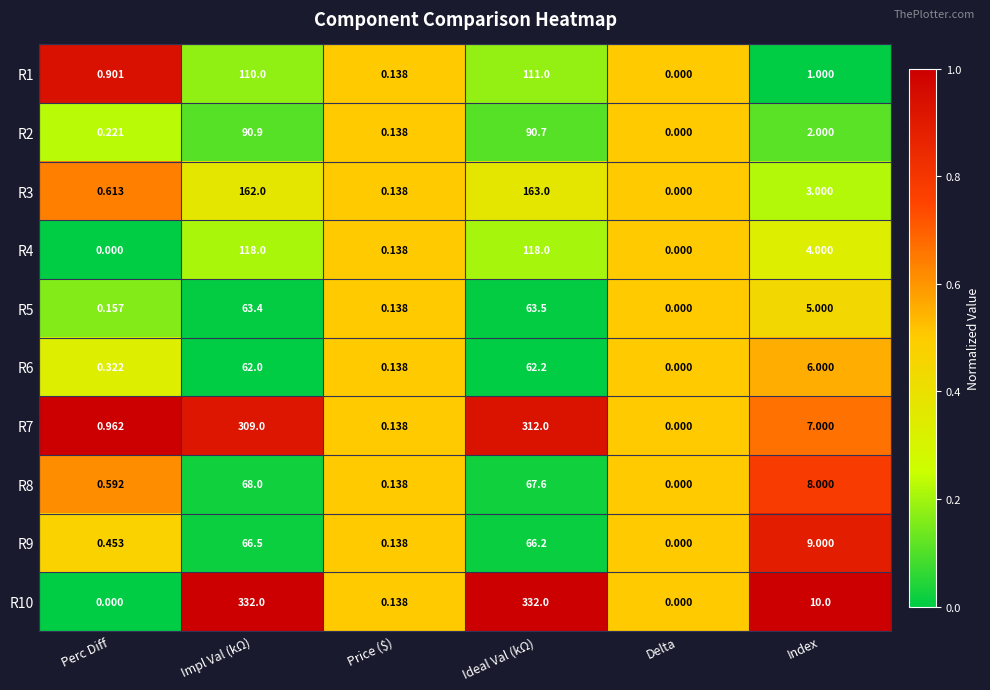

Which category has the highest value in the R5 series?

Ideal Val (kΩ)